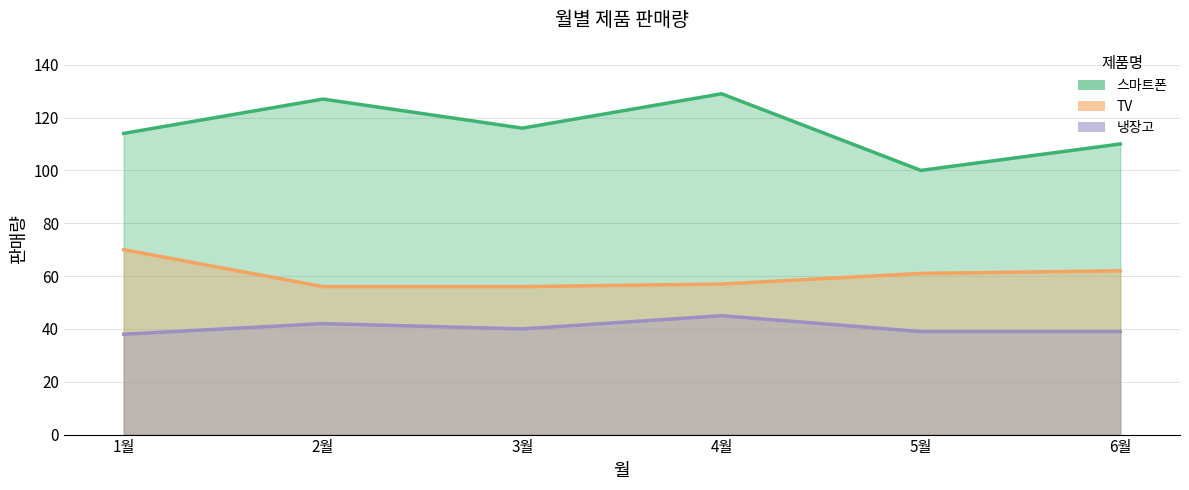

What is the maximum value for 스마트폰?

129